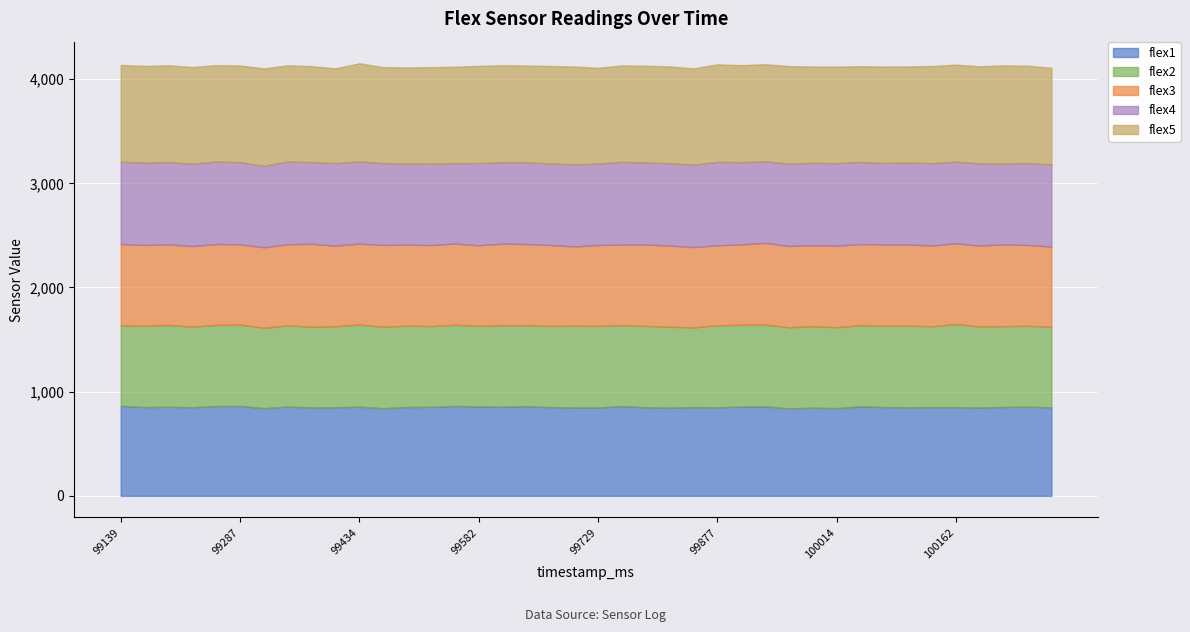

At 99523, list the series in order from smallest to largest.

flex2, flex3, flex4, flex1, flex5